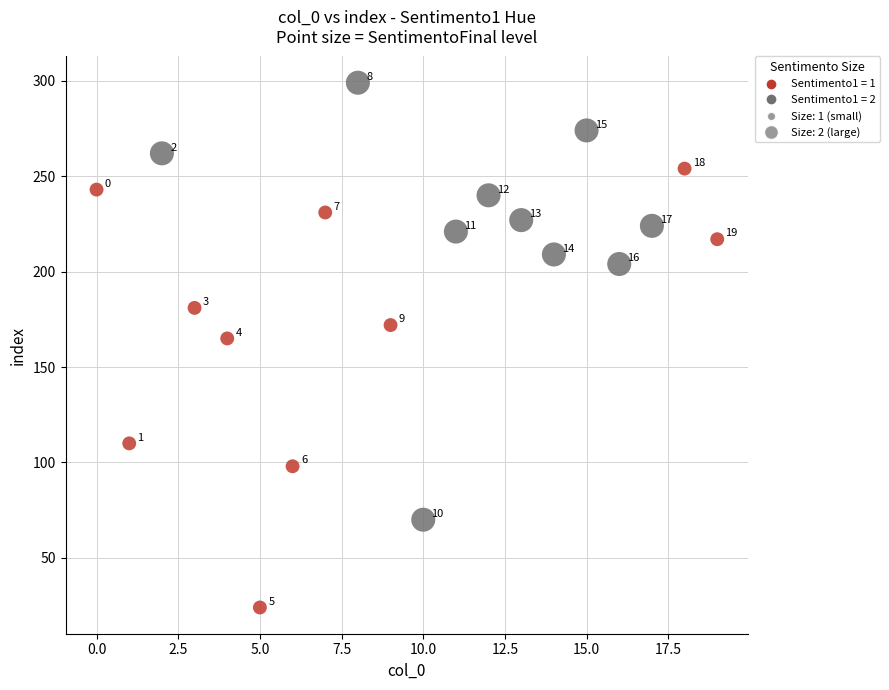

Which series contains the lowest Y value?

Sentimento1 = 1